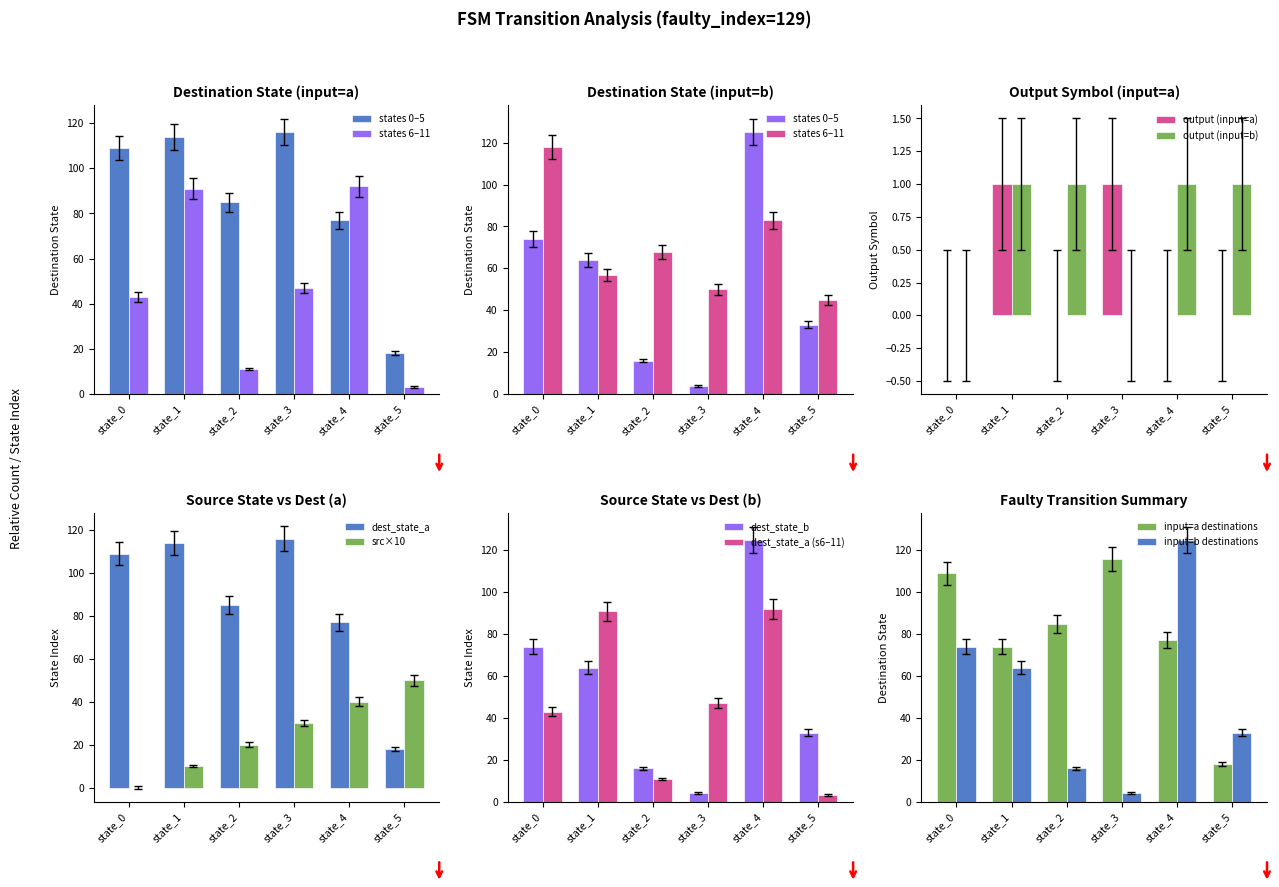

List the labels in order of output_symbol=0 (count) value, largest first.

state_4, state_0, state_2, state_1, state_3, state_5